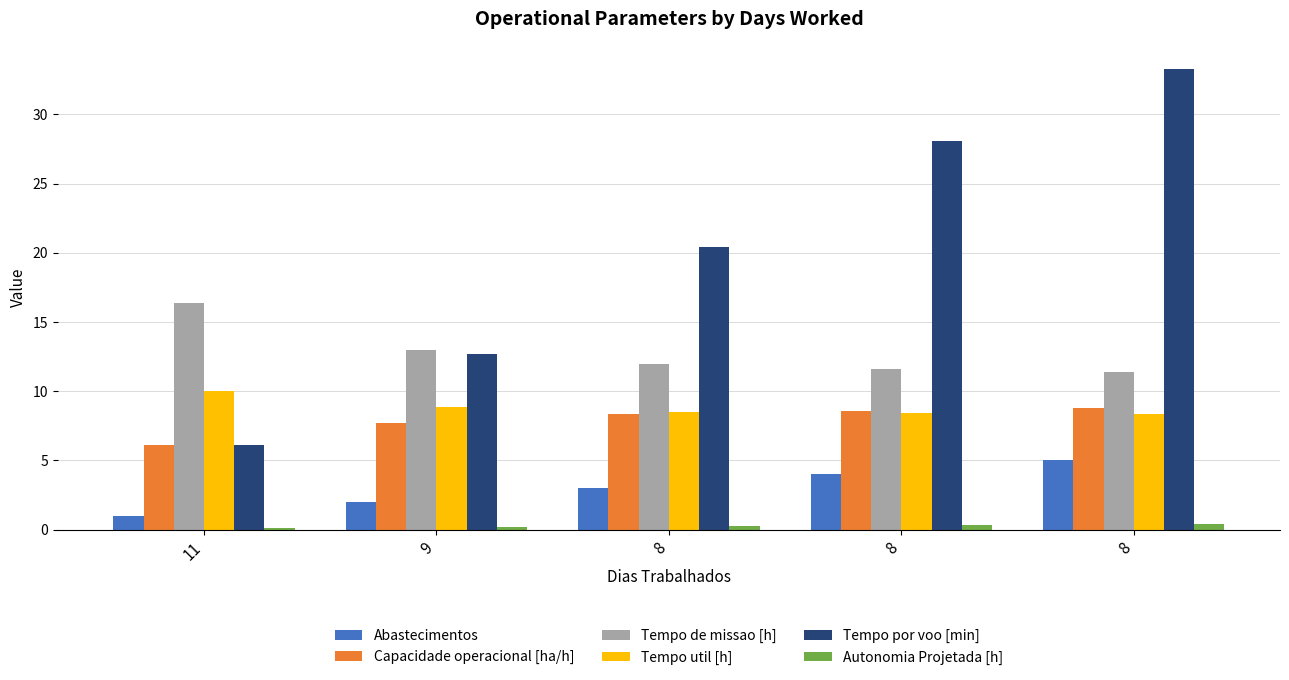

True or false: Tempo util [h] has a value of 17.3 at 11.

False